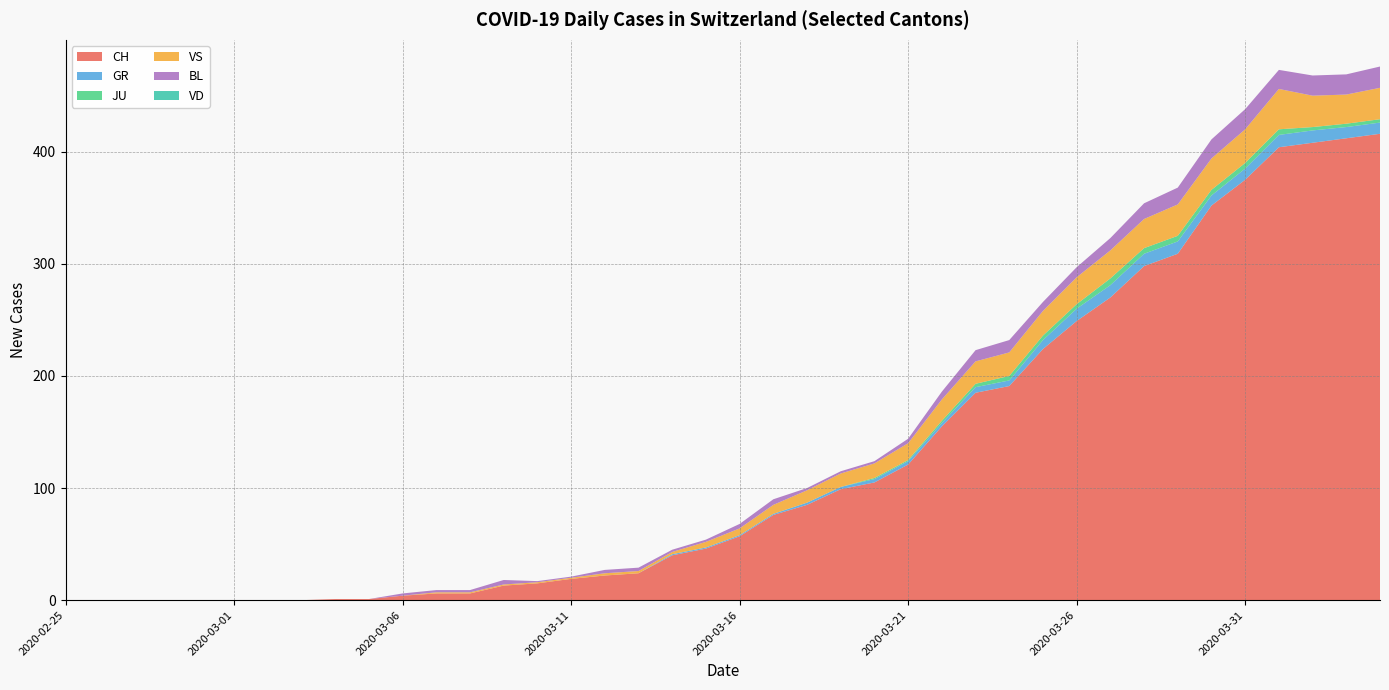

Reading right to left, extract all data points from this chart.

CH: 416	412	408	404	375	352	309	298	270	249	224	191	185	155	121	105	99	85	76	57	46	40	24	22	19	15	13	6	6	4	1	1	0	0	0	0	0	0	0	0
GR: 10	10	11	11	10	9	11	11	11	11	8	5	5	3	3	3	2	2	1	1	1	1	0	0	0	0	0	0	0	0	0	0	0	0	0	0	0	0	0	0
JU: 3	3	3	5	5	5	5	5	6	4	4	4	3	2	1	1	0	0	0	0	0	0	0	0	0	0	0	0	0	0	0	0	0	0	0	0	0	0	0	0
VS: 28	26	28	36	30	28	28	26	25	24	22	21	20	19	15	13	12	11	8	6	5	2	2	2	1	1	1	1	1	0	0	0	0	0	0	0	0	0	0	0
BL: 19	18	18	17	18	17	15	14	11	9	8	11	10	7	4	2	2	2	5	4	2	2	3	3	1	1	4	2	2	2	0	0	0	0	0	0	0	0	0	0
VD: 0	0	0	0	0	0	0	0	0	0	0	0	0	0	0	0	0	0	0	0	0	0	0	0	0	0	0	0	0	0	0	0	0	0	0	0	0	0	0	0